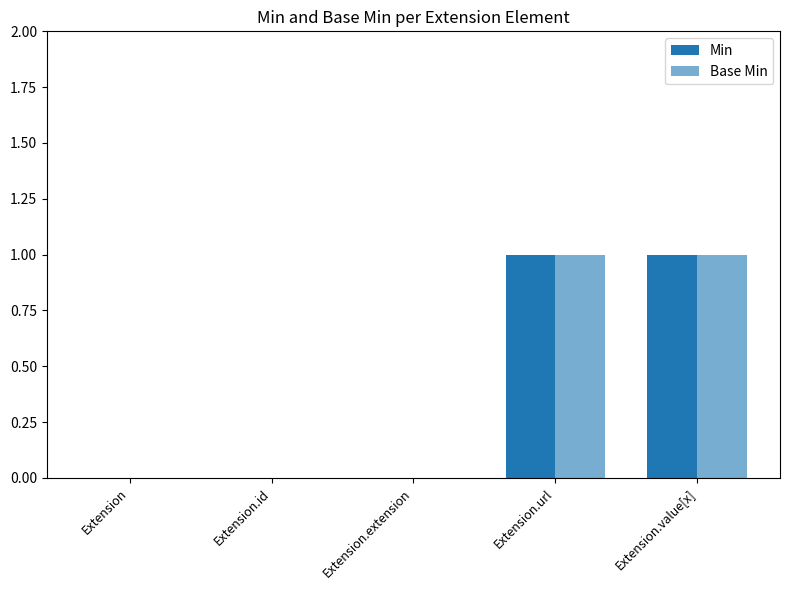

Reading left to right, transcribe all the data shown in this chart.

Min: Extension=0	Extension.id=0	Extension.extension=0	Extension.url=1	Extension.value[x]=1
Base Min: Extension=0	Extension.id=0	Extension.extension=0	Extension.url=1	Extension.value[x]=1